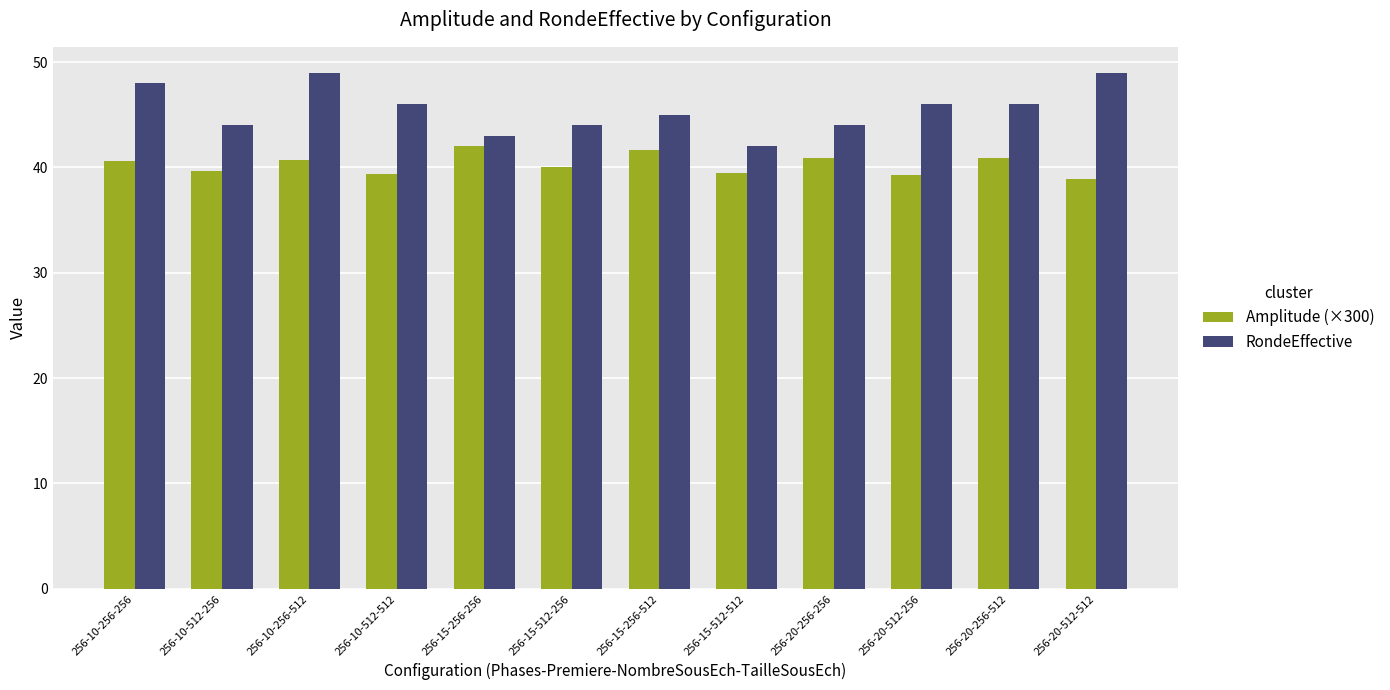

Are the bars grouped side by side (vs. stacked)?

Yes